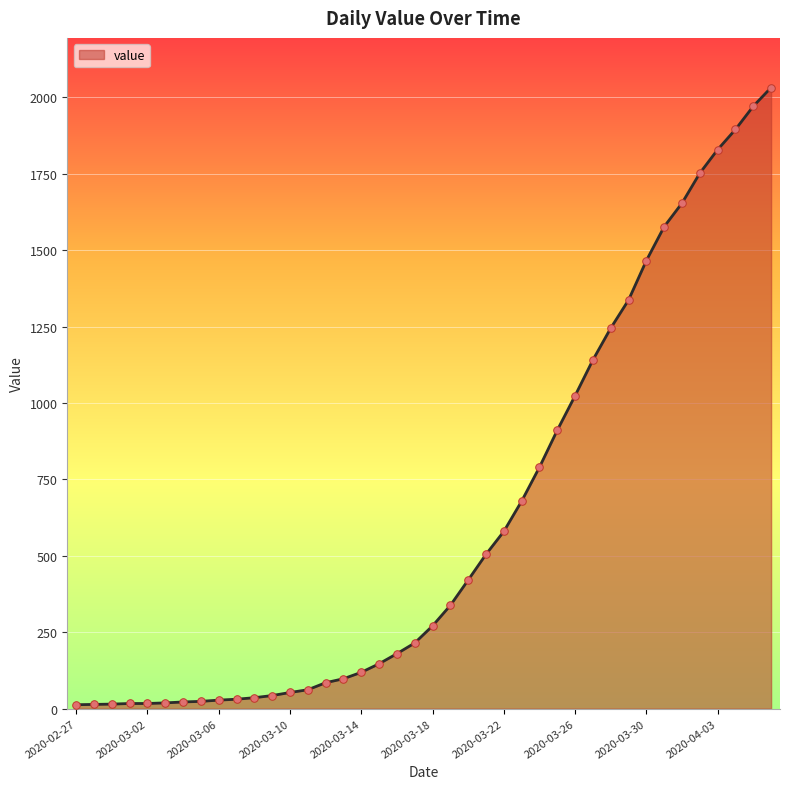

What is the greatest value displayed?

2032